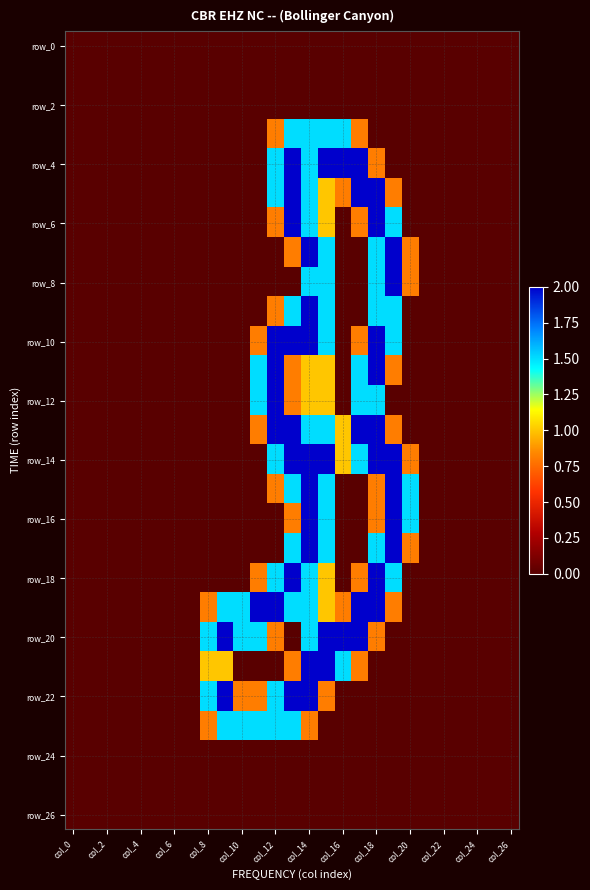

At which category is the sum across all series the highest?

col_14